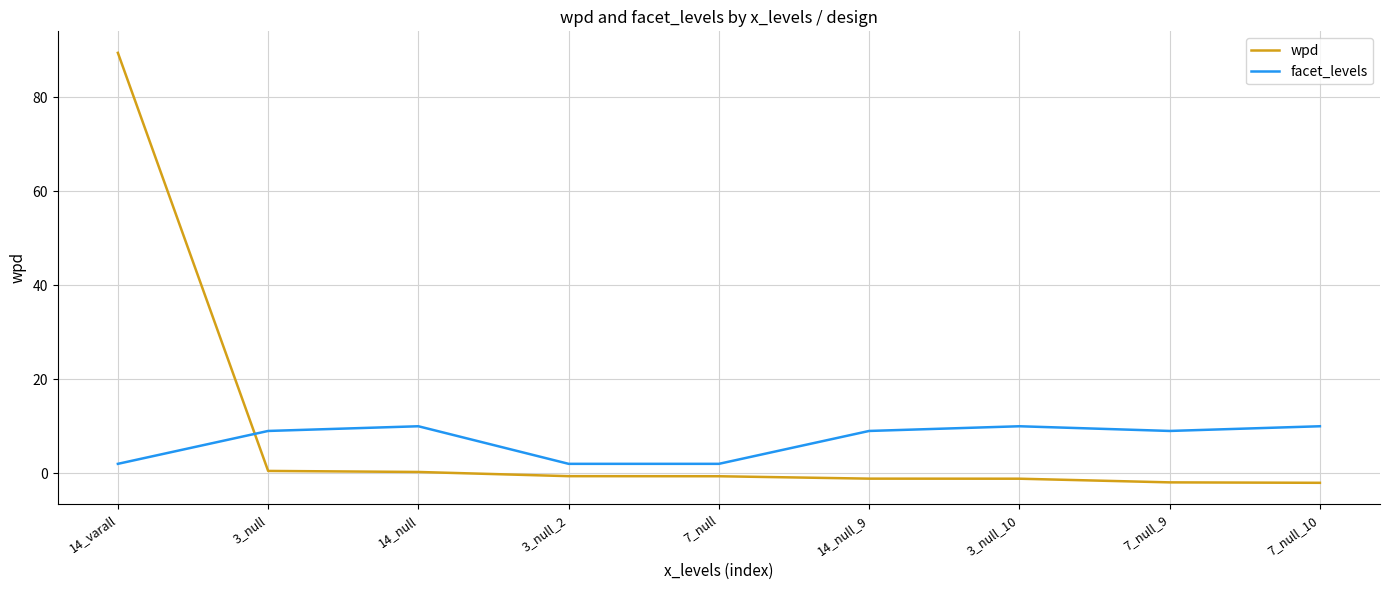

Which series has the largest total across all categories?

wpd